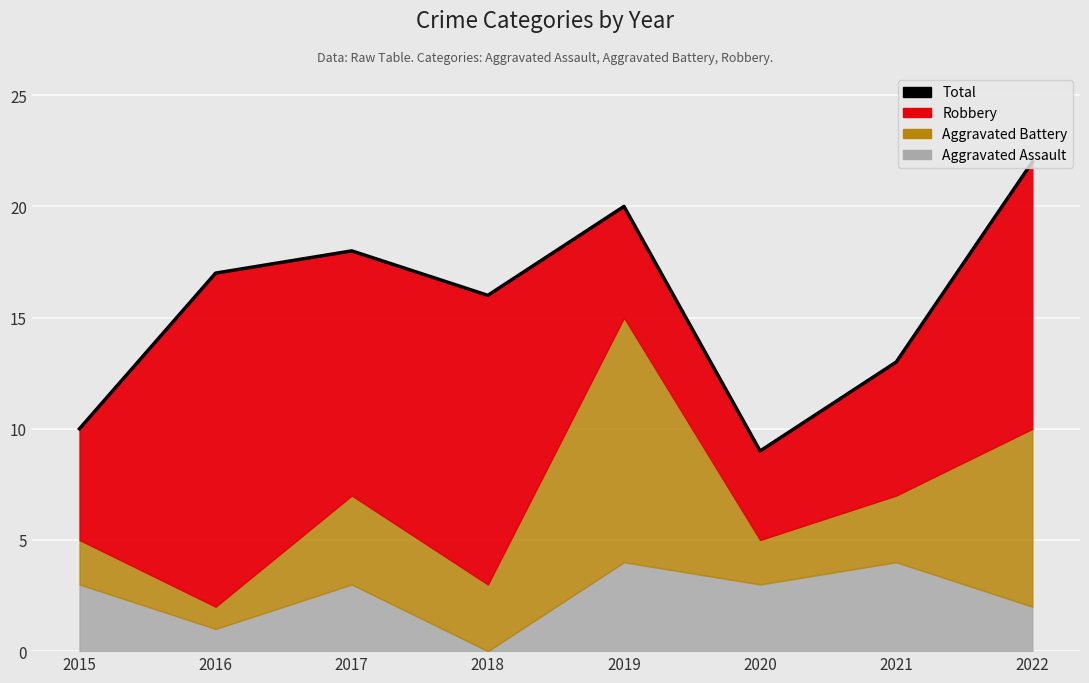

At which category does the chart reach its peak across all series?

2022